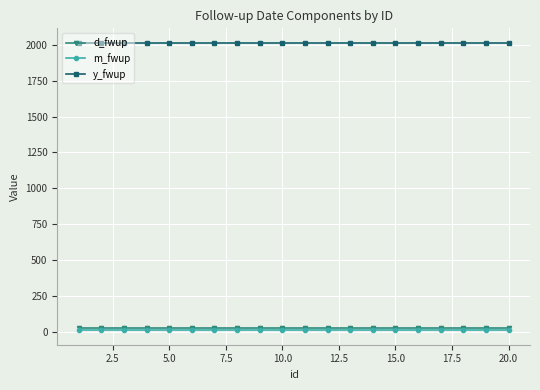

What is the value of the d_fwup point at the 13th from the left?

31